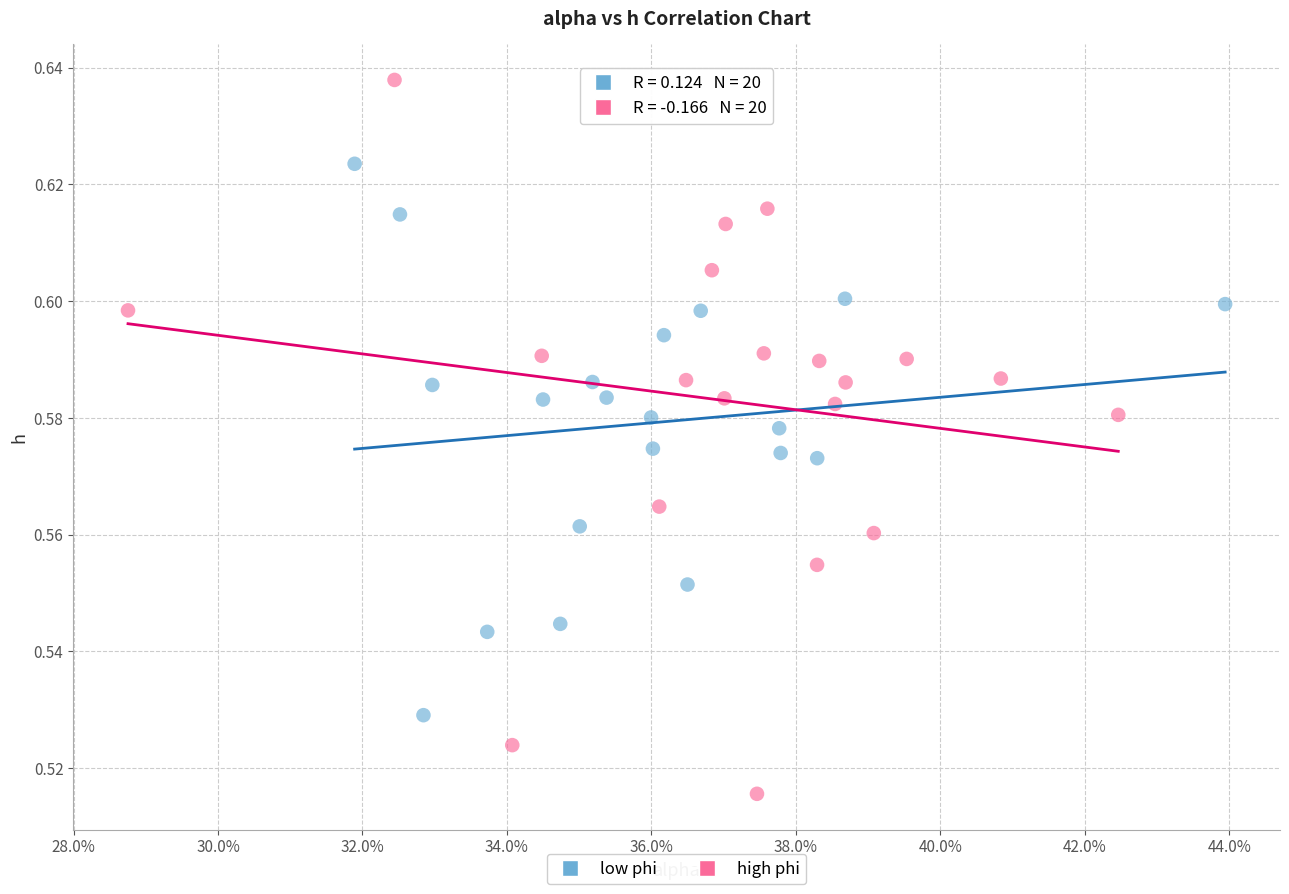

Which series reaches the maximum Y coordinate?

high phi